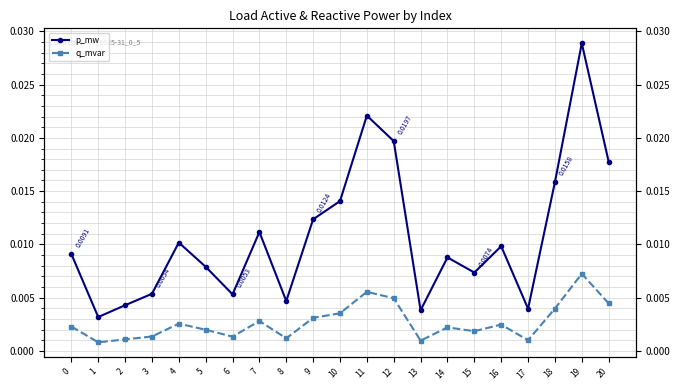

Is the value of p_mw at 3 greater than the value of q_mvar at 18?

Yes